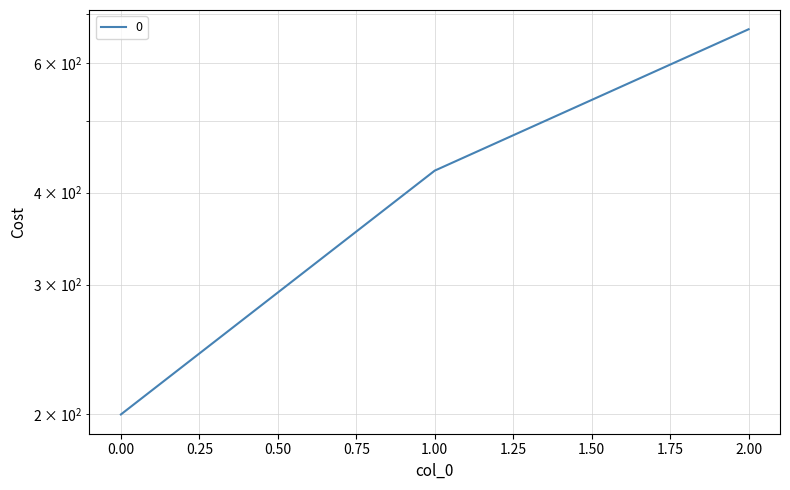

Read the value at 2.

666.7